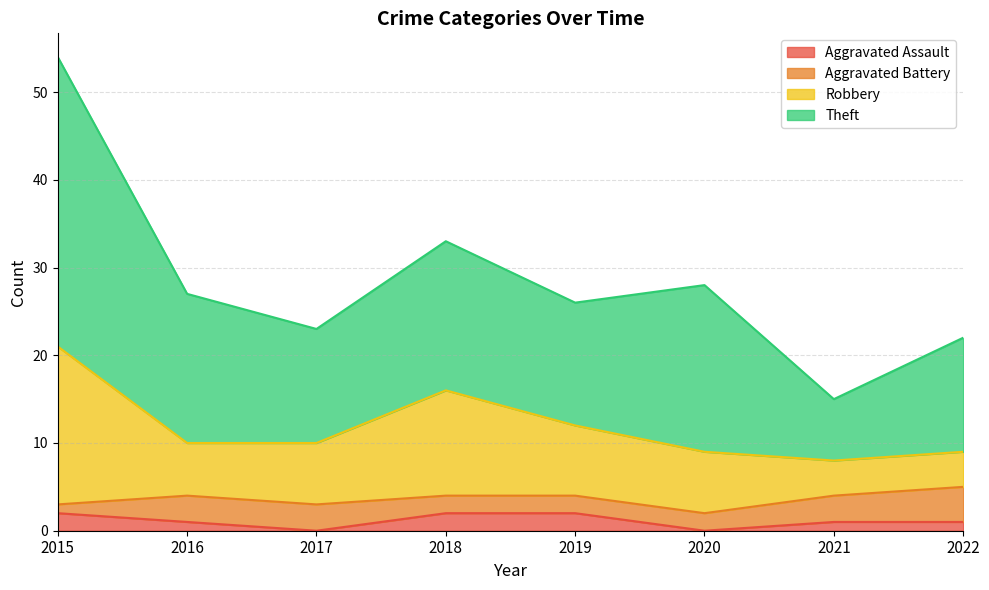

True or false: Robbery and Aggravated Assault intersect in this chart.

False